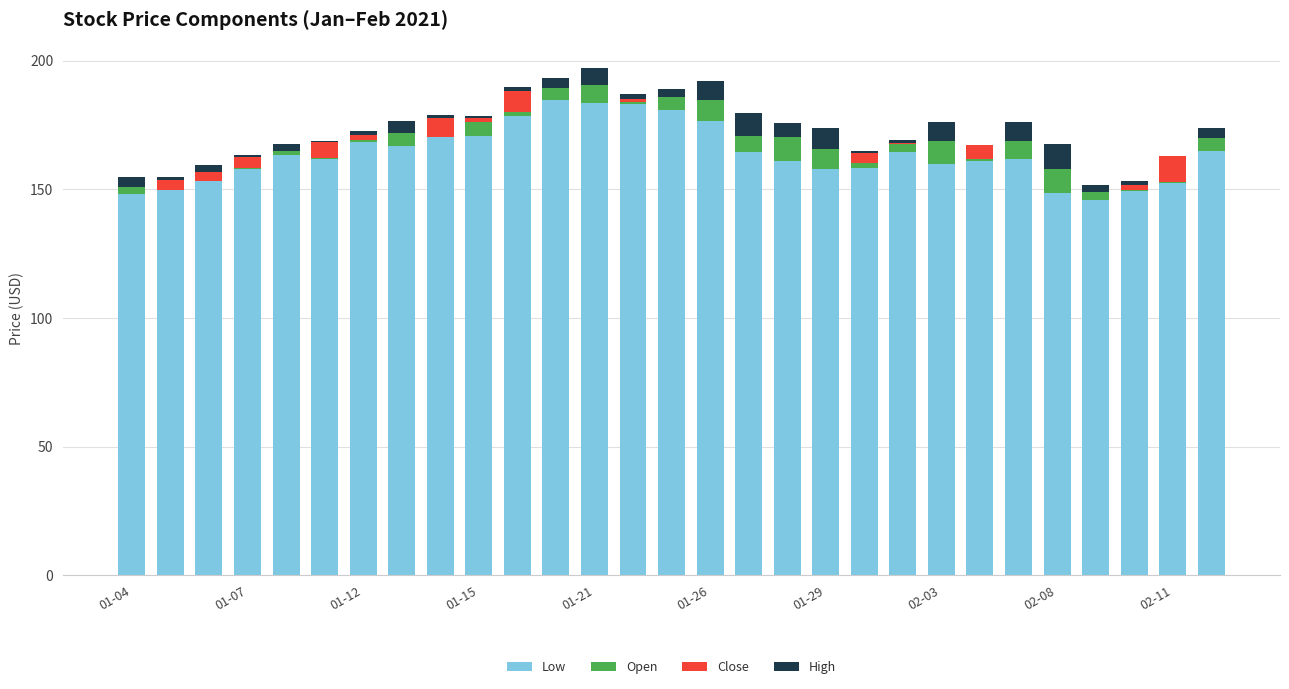

What is the maximum value for Low?

184.9